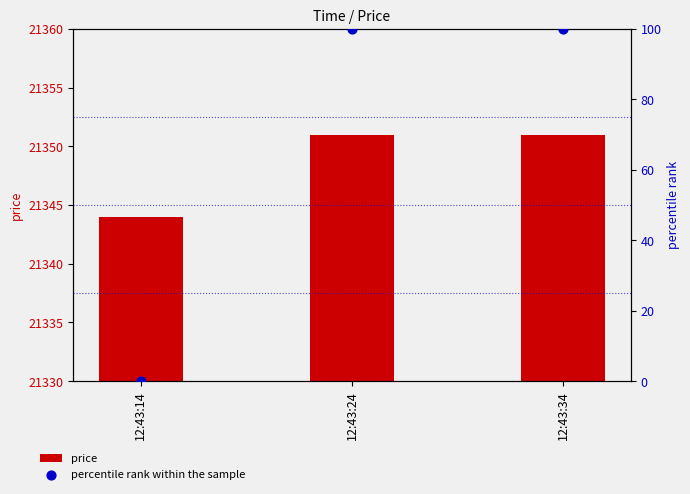

Is the value of percentile rank within the sample at 12:43:14 greater than the value of price at 12:43:14?

No